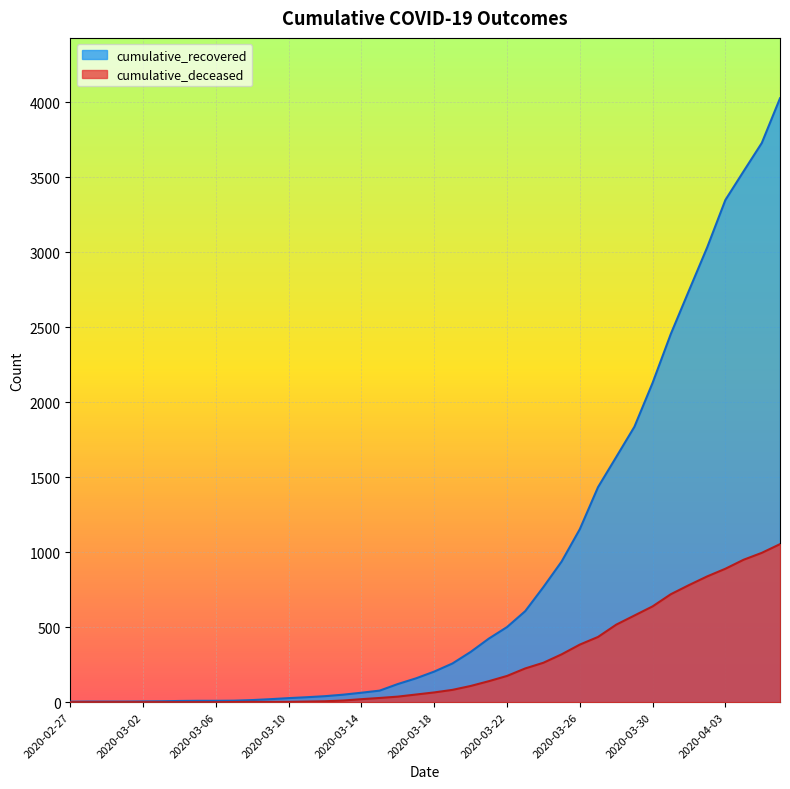

What position from the left is 2020-03-08?

11